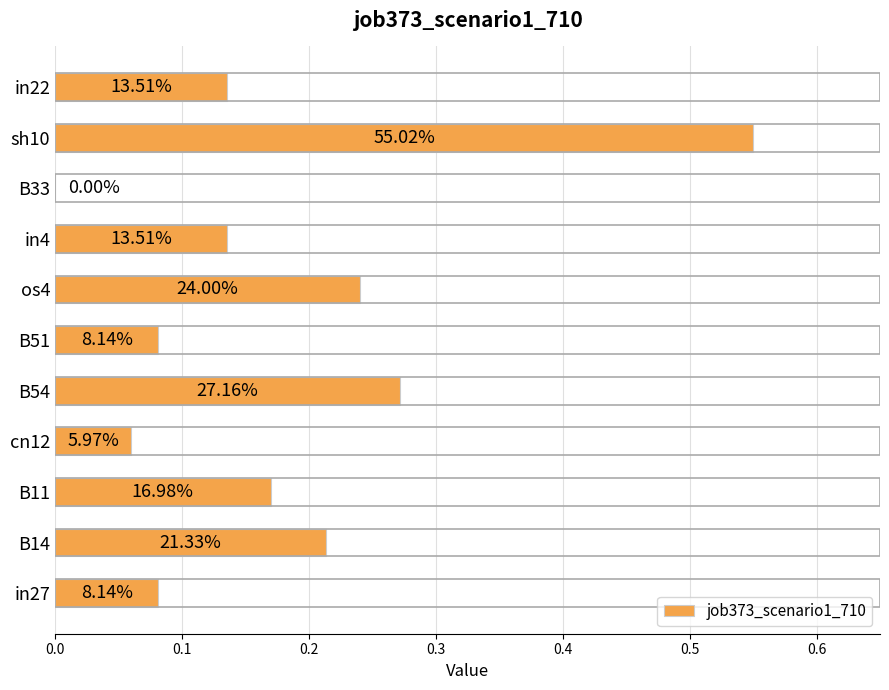

How many data points does each series have?

11